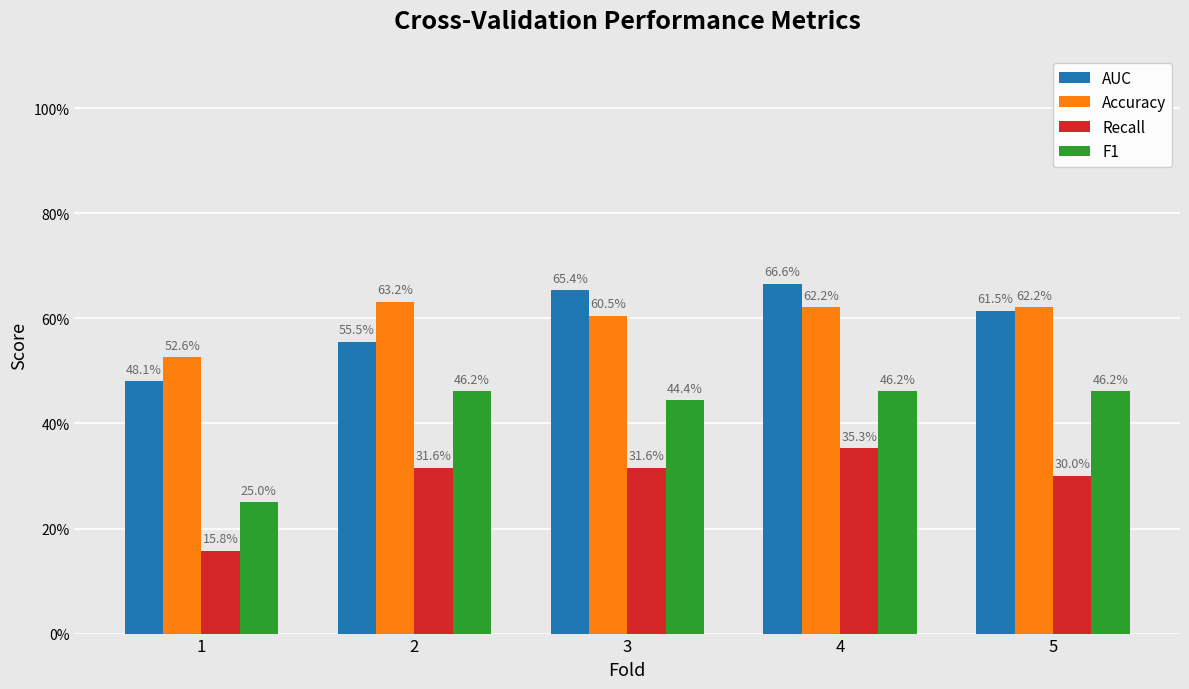

What is the value of the AUC bar at the 2nd from the left?

0.6